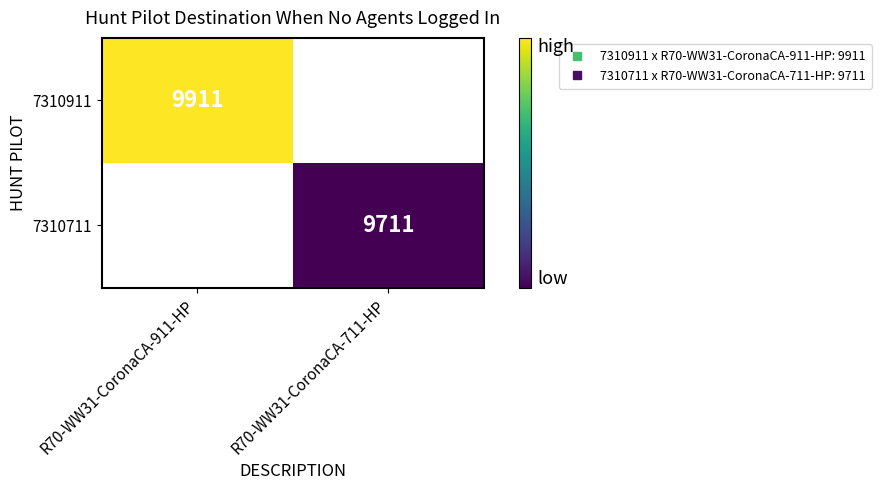

Where is 7310911 nearest to the value 9911?

R70-WW31-CoronaCA-911-HP